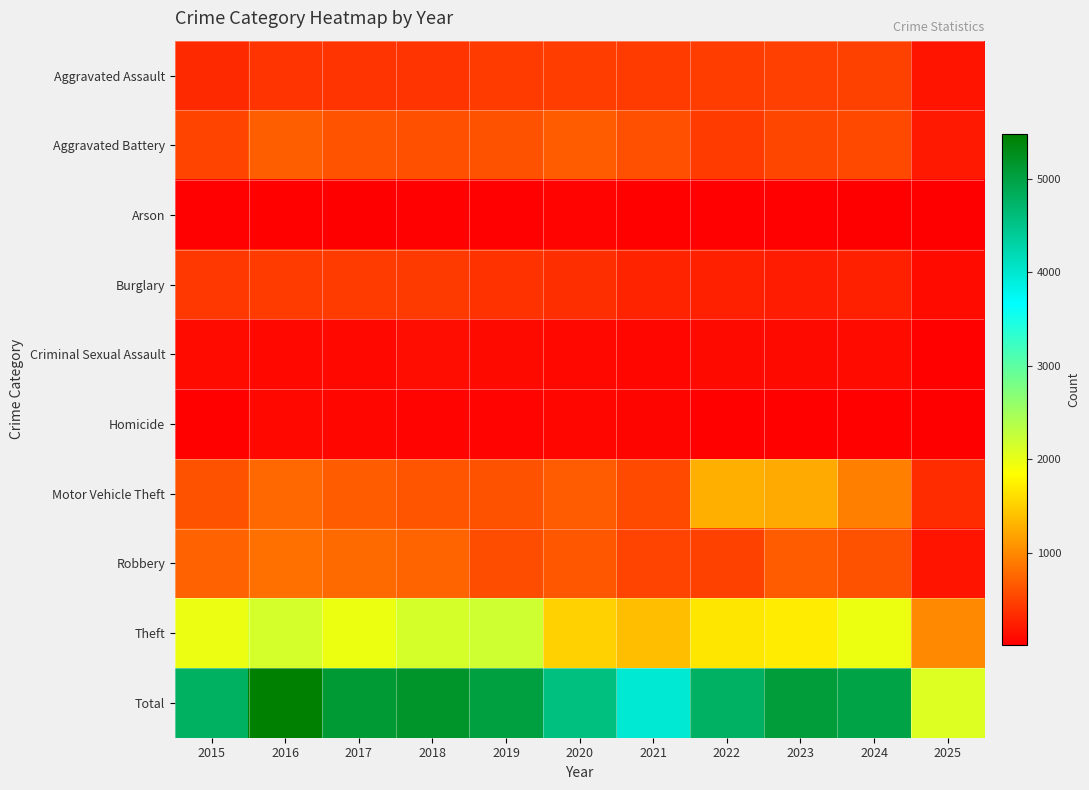

Reading right to left, what are all the values shown in this chart?

Aggravated Assault: 2025=176	2024=492	2023=486	2022=458	2021=452	2020=466	2019=452	2018=392	2017=396	2016=402	2015=323
Aggravated Battery: 2025=206	2024=543	2023=529	2022=446	2021=587	2020=686	2019=608	2018=600	2017=623	2016=691	2015=515
Arson: 2025=18	2024=28	2023=39	2022=31	2021=44	2020=55	2019=32	2018=37	2017=23	2016=40	2015=35
Burglary: 2025=105	2024=254	2023=223	2022=253	2021=280	2020=357	2019=383	2018=443	2017=453	2016=451	2015=421
Criminal Sexual Assault: 2025=44	2024=106	2023=98	2022=93	2021=81	2020=89	2019=102	2018=123	2017=91	2016=87	2015=105
Homicide: 2025=22	2024=48	2023=48	2022=50	2021=69	2020=81	2019=53	2018=56	2017=82	2016=87	2015=50
Motor Vehicle Theft: 2025=342	2024=931	2023=1243	2022=1272	2021=560	2020=673	2019=611	2018=631	2017=680	2016=756	2015=614
Robbery: 2025=168	2024=610	2023=687	2022=495	2021=506	2020=637	2019=577	2018=741	2017=780	2016=819	2015=726
Theft: 2025=1006	2024=1964	2023=1711	2022=1665	2021=1392	2020=1512	2019=2190	2018=2140	2017=1968	2016=2148	2015=1981
Total: 2025=2087	2024=4976	2023=5064	2022=4763	2021=3971	2020=4556	2019=5008	2018=5163	2017=5096	2016=5481	2015=4770